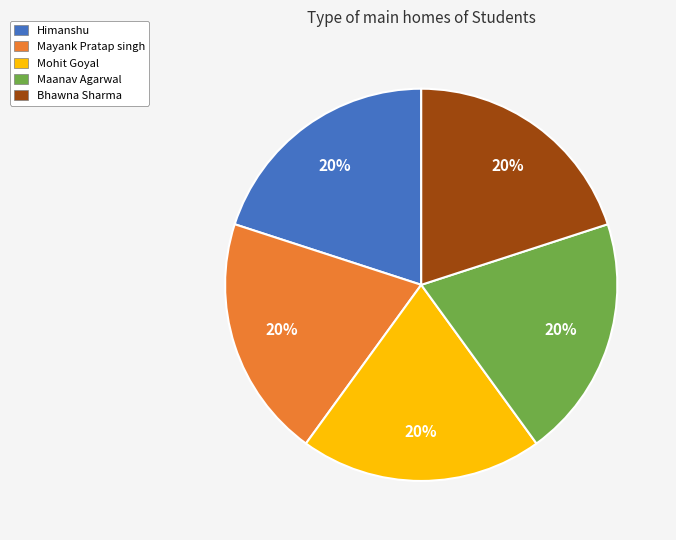

Count the number of slices in the pie.

5